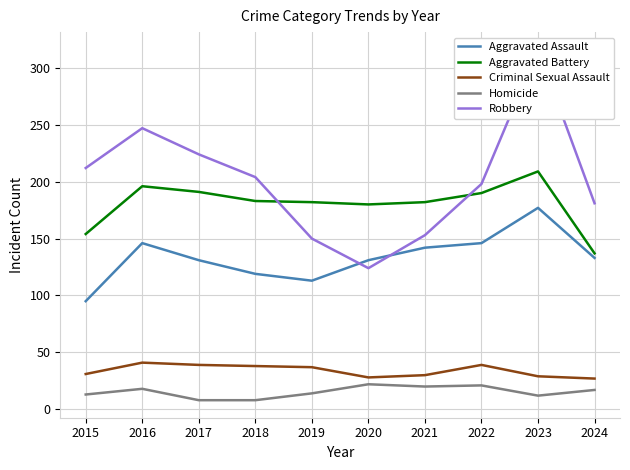

Reading left to right, what are all the values shown in this chart?

Aggravated Assault: 95	146	131	119	113	131	142	146	177	133
Aggravated Battery: 154	196	191	183	182	180	182	190	209	137
Criminal Sexual Assault: 31	41	39	38	37	28	30	39	29	27
Homicide: 13	18	8	8	14	22	20	21	12	17
Robbery: 212	247	224	204	150	124	153	198	316	181